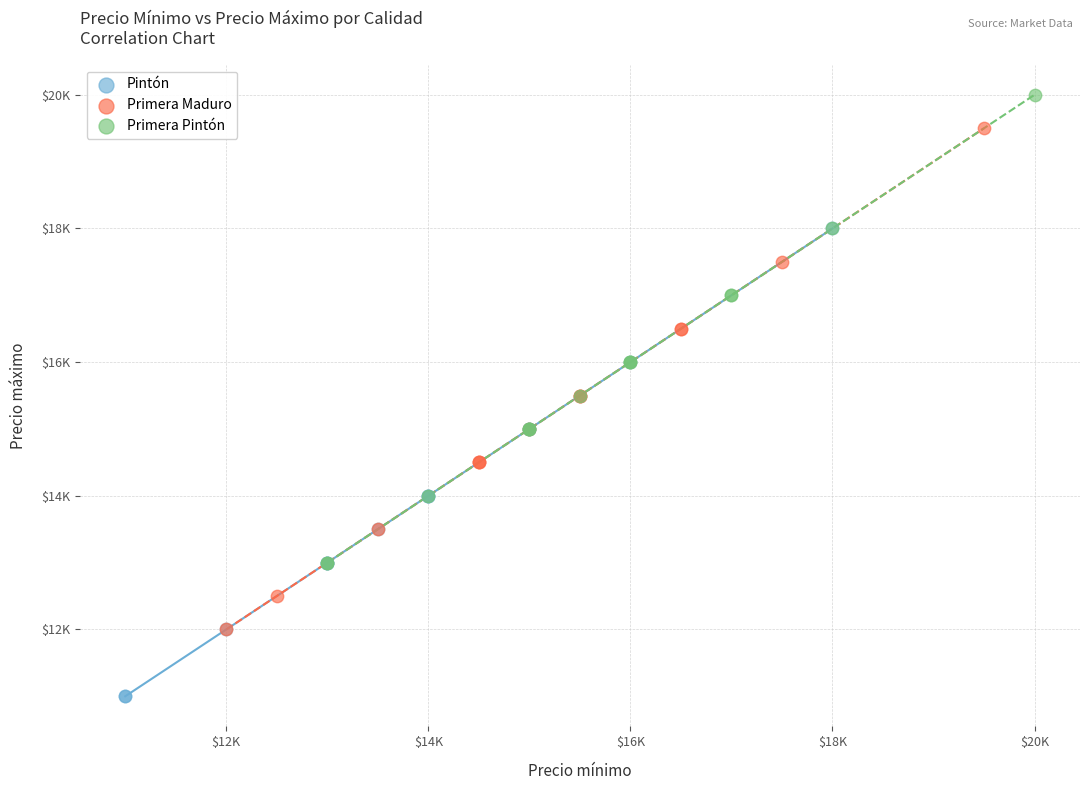

What are all the series names shown in the legend?

Pintón, Primera Maduro, Primera Pintón